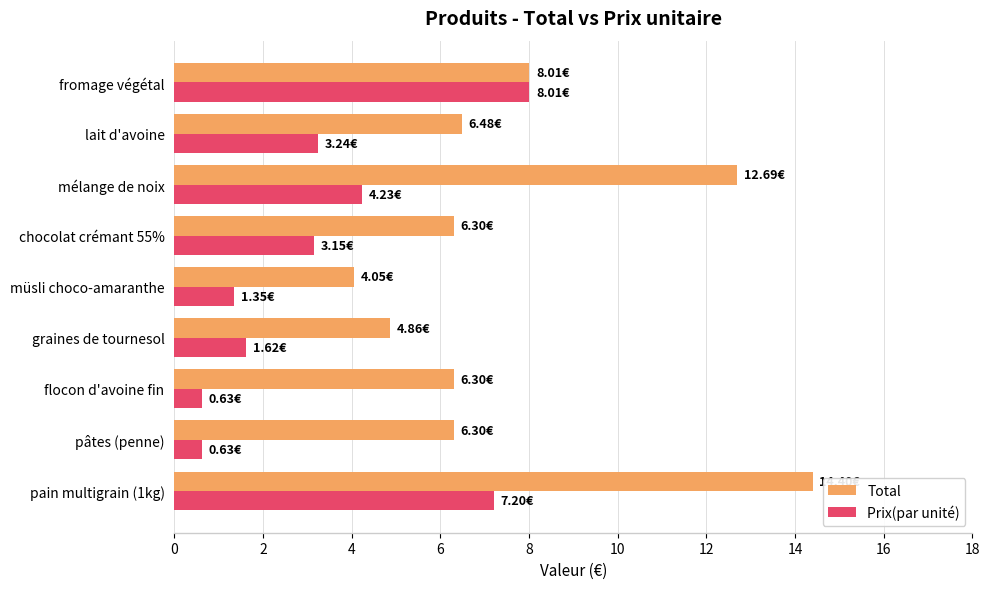

Which series has the widest spread of values?

Total